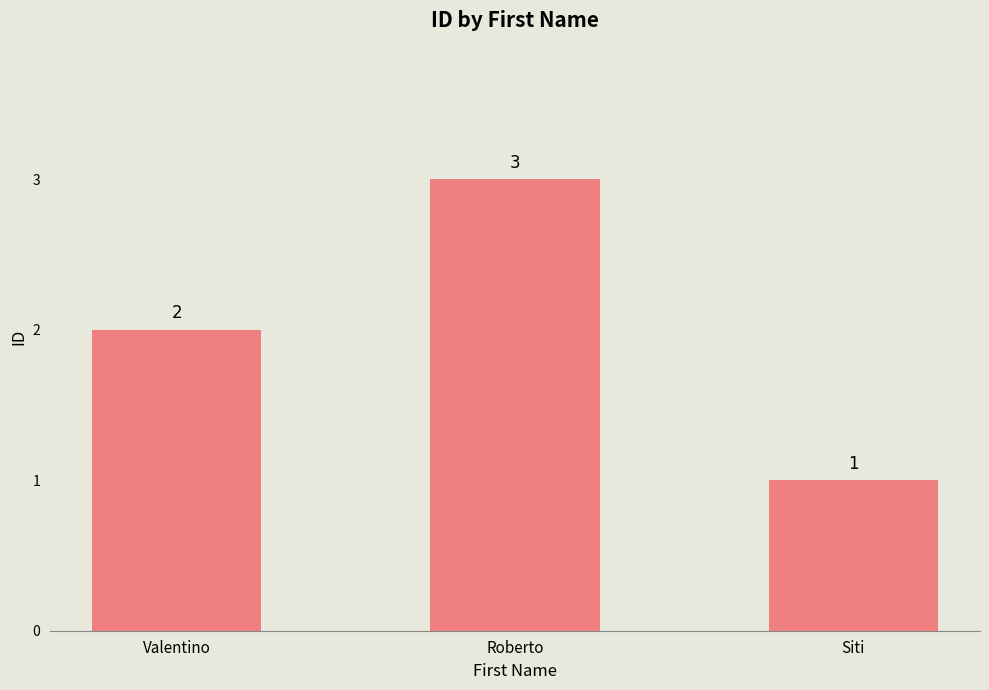

Reading left to right, transcribe all the data shown in this chart.

Valentino=2	Roberto=3	Siti=1